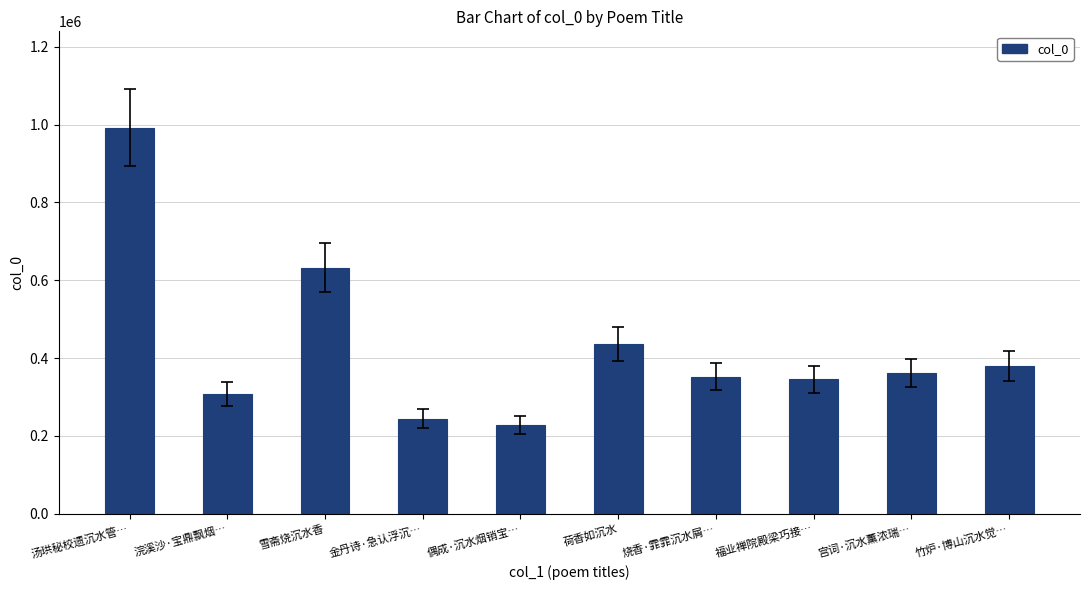

What is the smallest value displayed?

227048